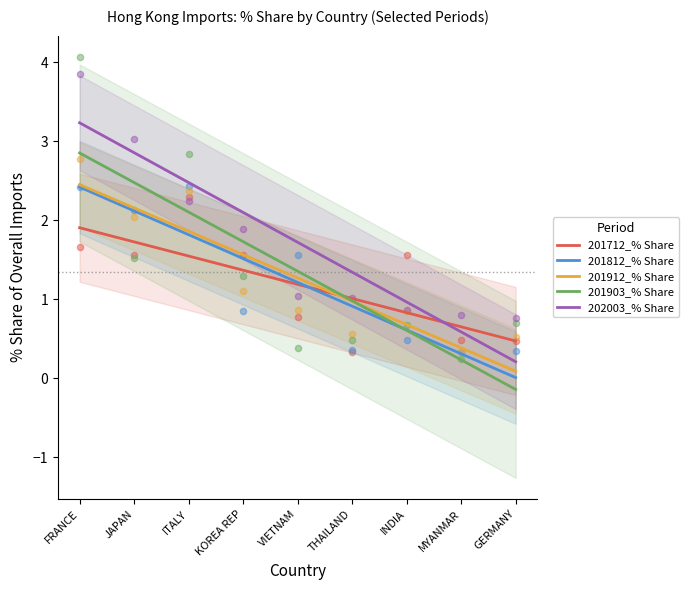

Which series contains the highest Y value?

202003_% Share